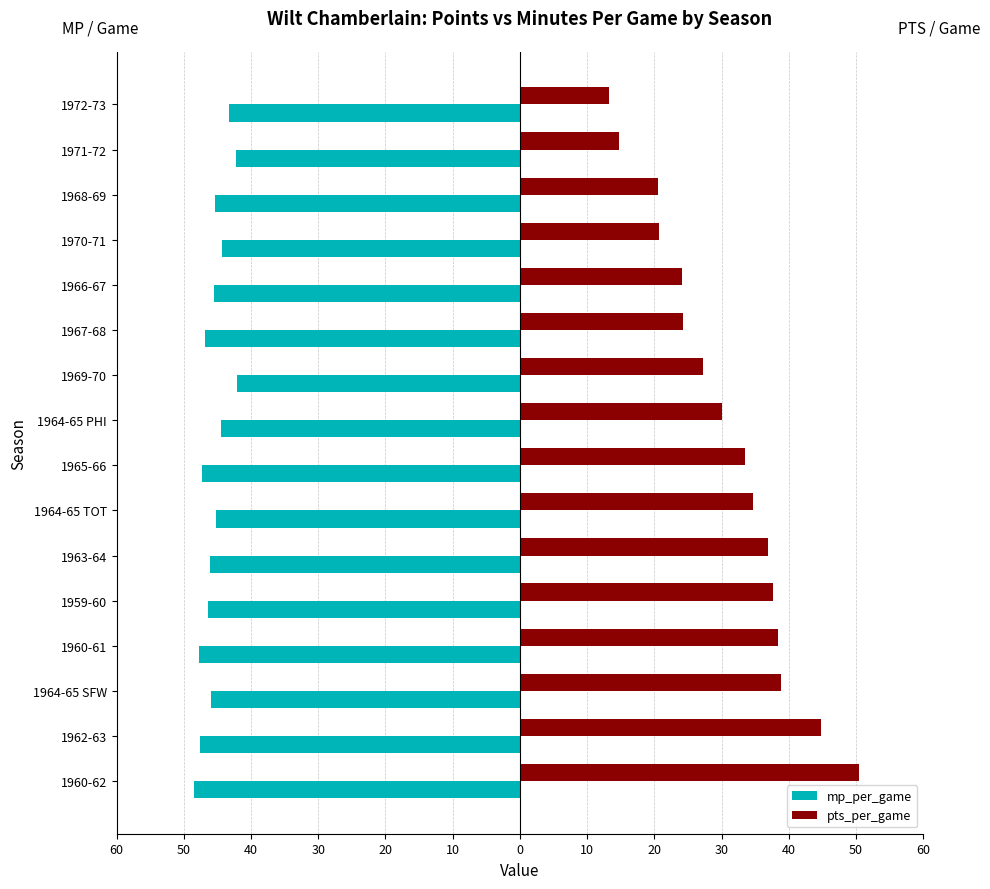

What are all the series names shown in the legend?

mp_per_game, pts_per_game